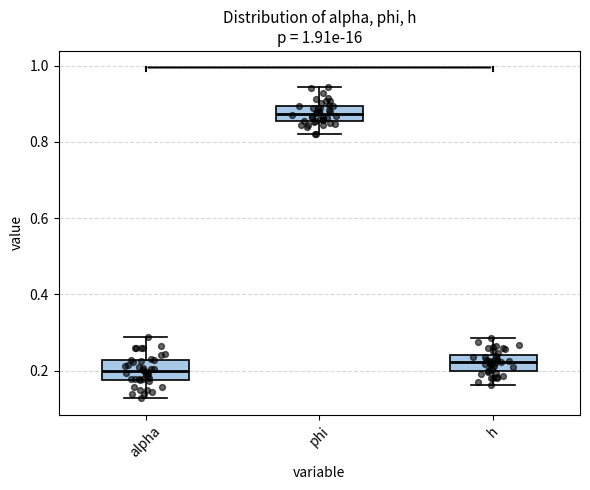

Reading left to right, read every box against the y-axis: the position of its median line, the range the box covers, and the ends of its whiskers. The values are not printed on the chart, so give them approximately, as read against the axis.

alpha: median 0.20, box 0.18 to 0.22, whiskers 0.12 to 0.28
phi: median 0.88, box 0.86 to 0.90, whiskers 0.82 to 0.94
h: median 0.22, box 0.20 to 0.24, whiskers 0.16 to 0.28